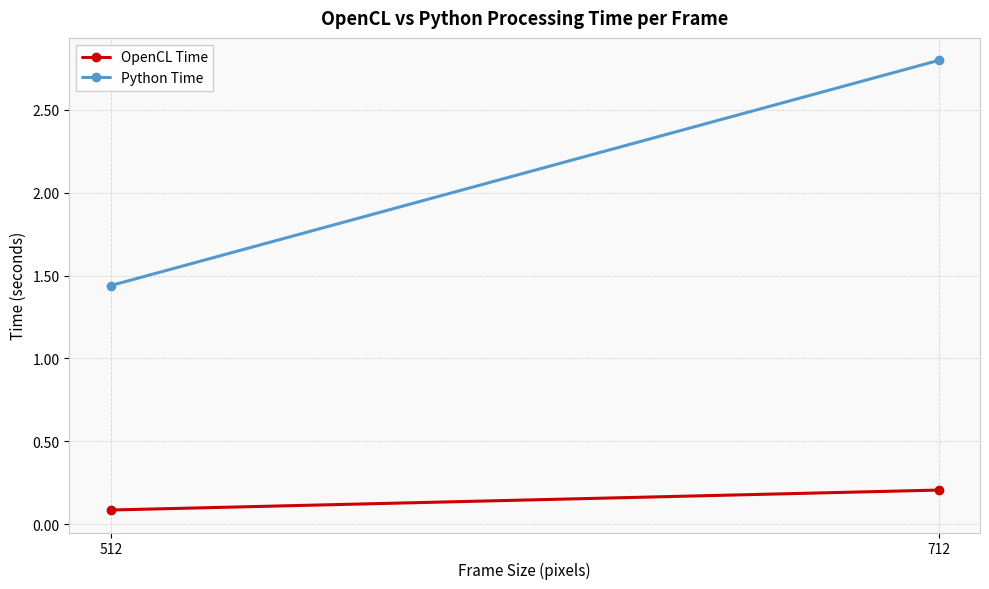

What is the spread (max minus min) of values at 712?

2.6